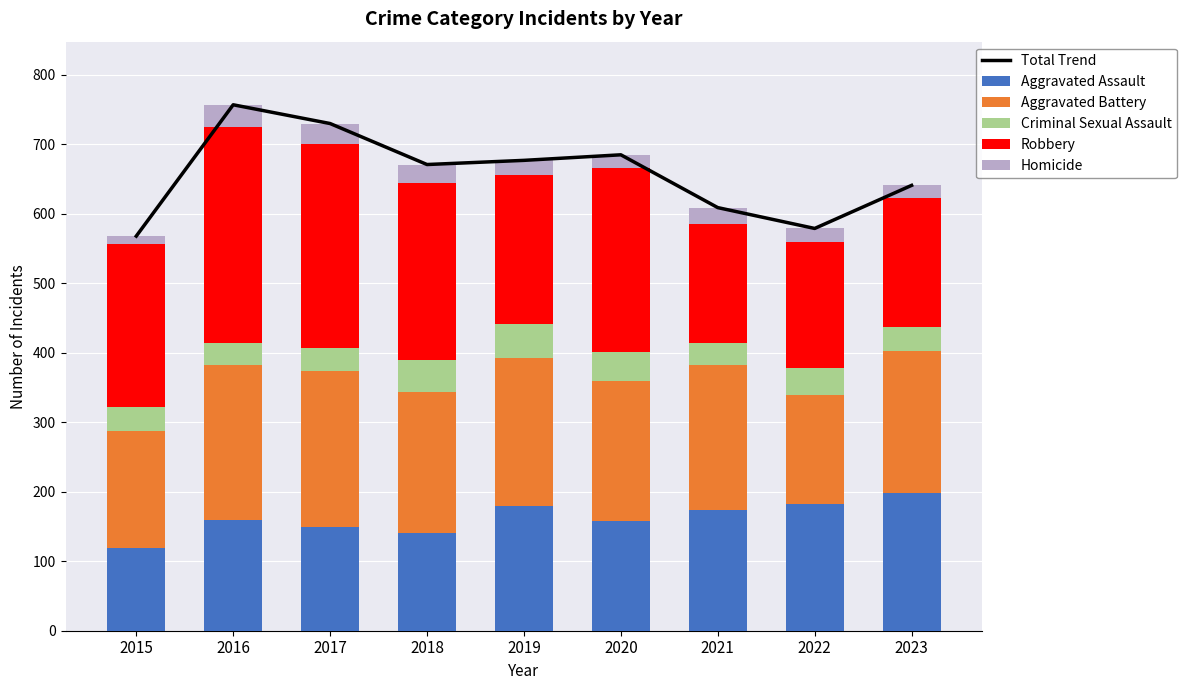

The Aggravated Assault series shows 61 at 2021. True or false?

False